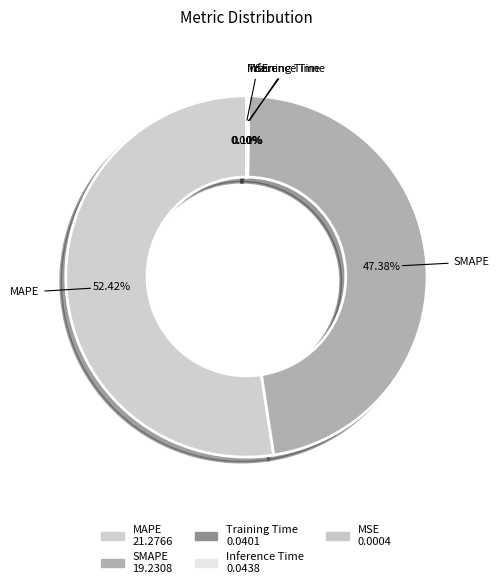

Which category has the smallest portion of the pie?

MSE